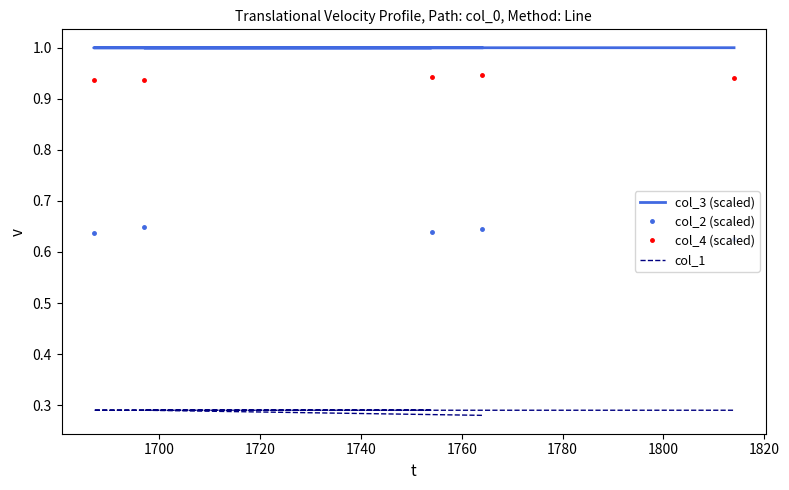

What is the difference between the highest and lowest values at 1720?

0.7